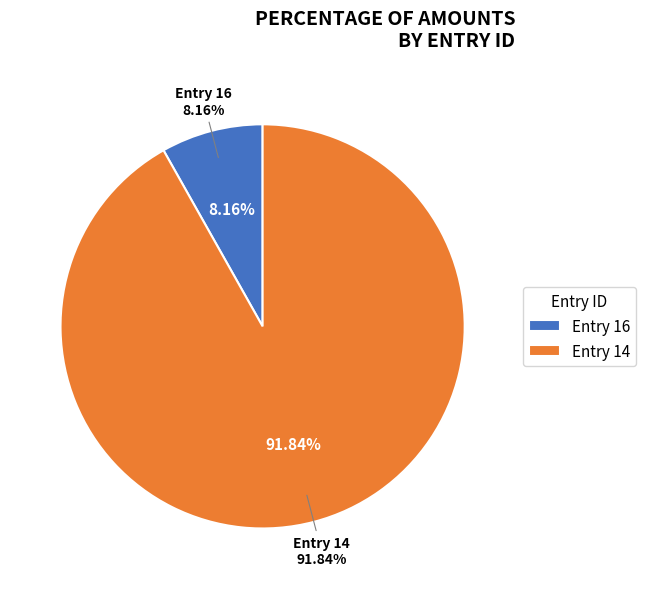

What percentage is the 14 slice, to the nearest percent?

92%